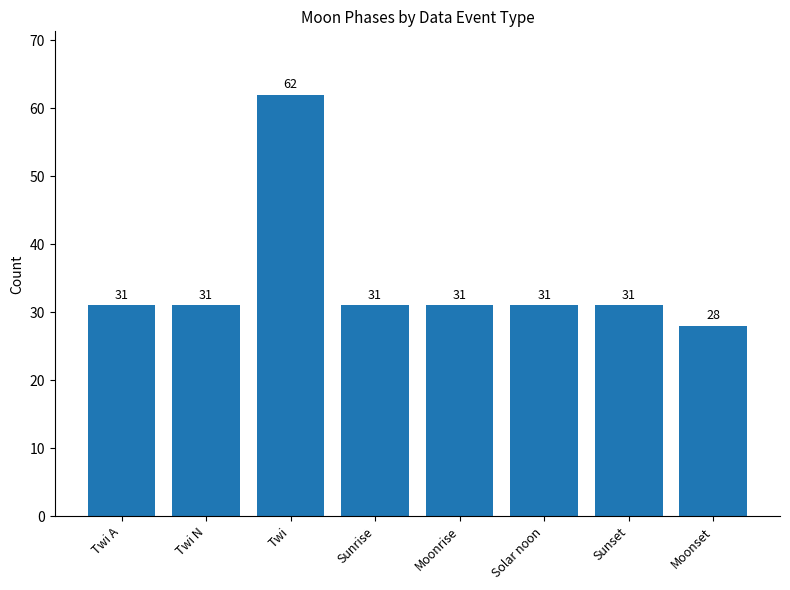

Which category has the lowest value across all series?

Moonset